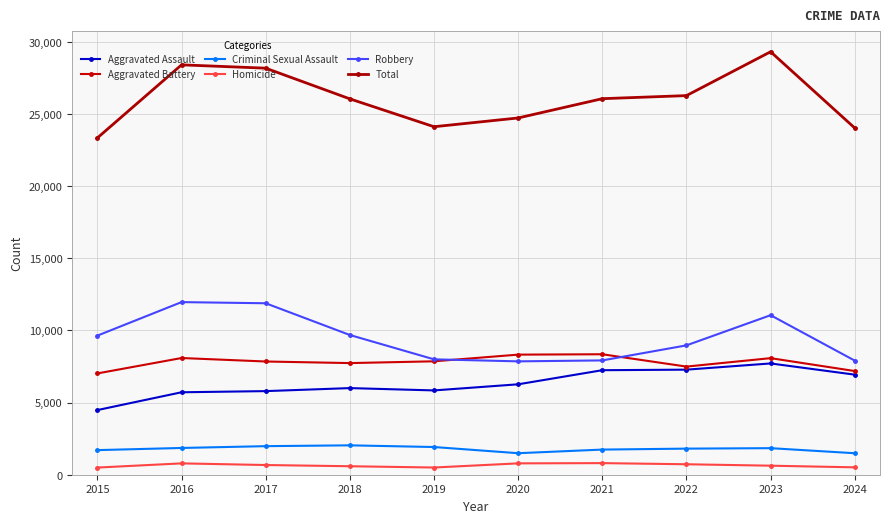

Rank the series at 2016 from highest to lowest value.

Total, Robbery, Aggravated Battery, Aggravated Assault, Criminal Sexual Assault, Homicide